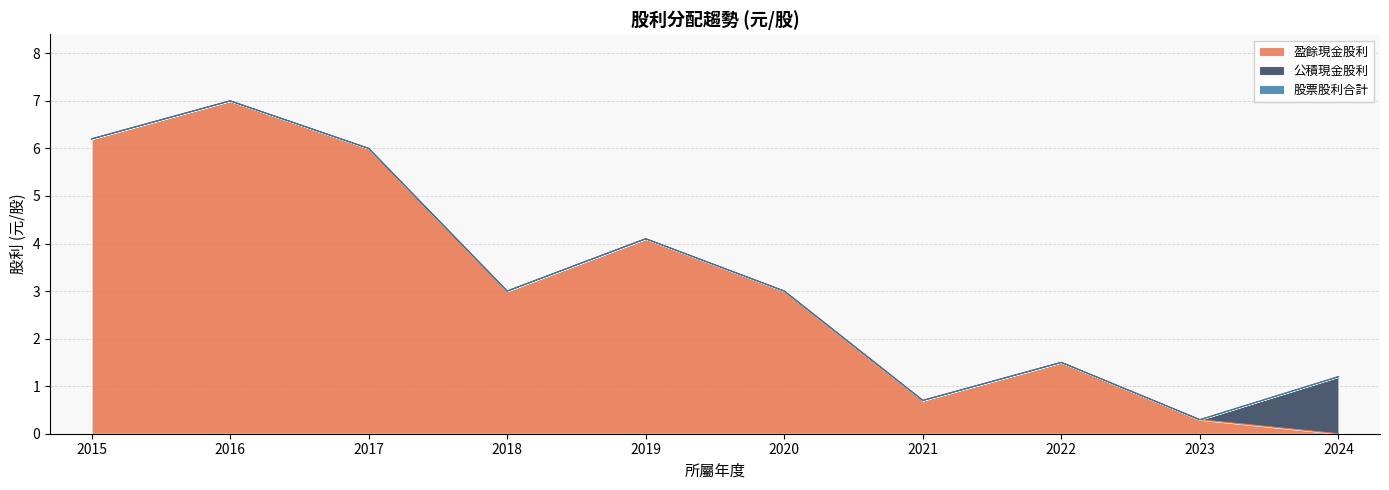

Reading left to right, list all the values displayed in this chart.

盈餘現金股利: 2015=6.2	2016=7.0	2017=6.0	2018=3.0	2019=4.1	2020=3.0	2021=0.7	2022=1.5	2023=0.3	2024=0.0
公積現金股利: 2015=0.0	2016=0.0	2017=0.0	2018=0.0	2019=0.0	2020=0.0	2021=0.0	2022=0.0	2023=0.0	2024=1.2
股票股利合計: 2015=0.0	2016=0.0	2017=0.0	2018=0.0	2019=0.0	2020=0.0	2021=0.0	2022=0.0	2023=0.0	2024=0.0